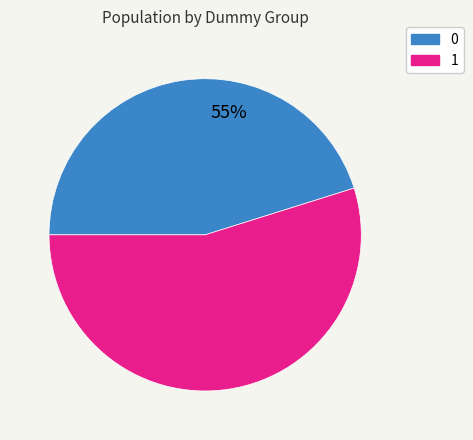

How many slices are in this pie chart?

2